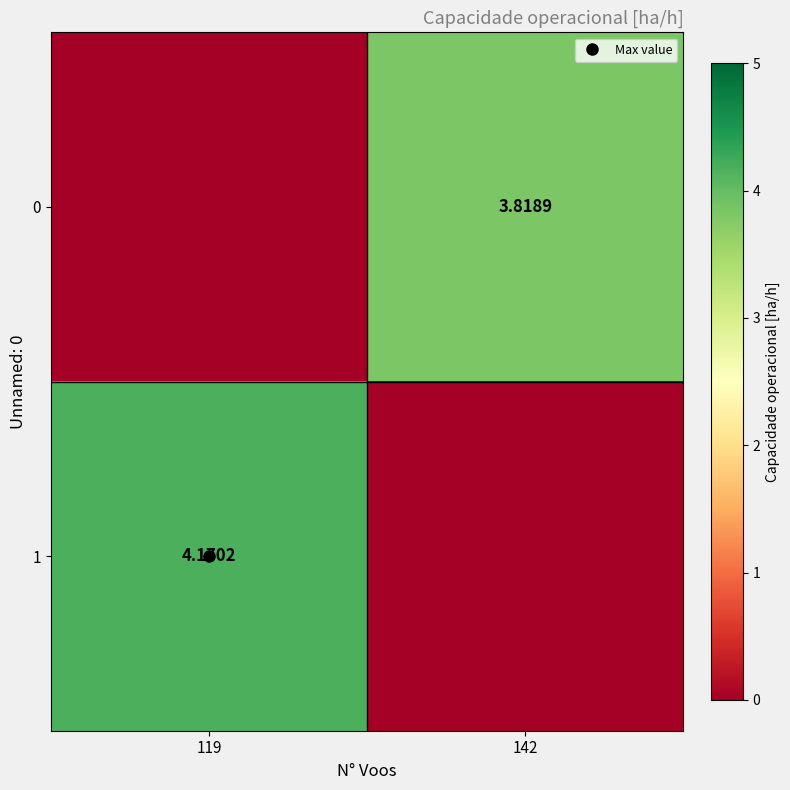

The 1 series shows 1.9 at 142. True or false?

False